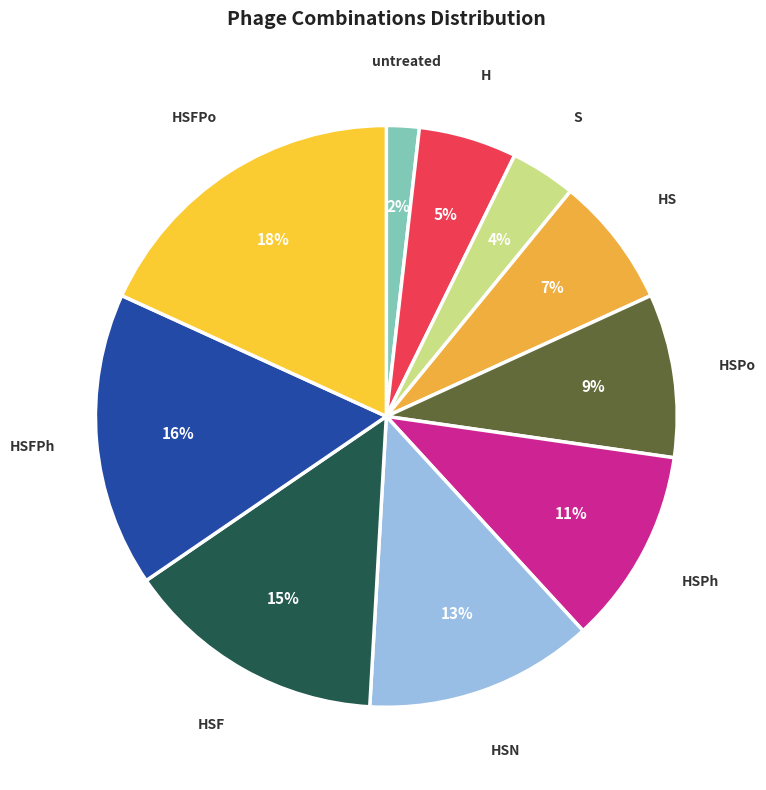

What is the ratio of the value at HS to the value at HSFPo?

0.4